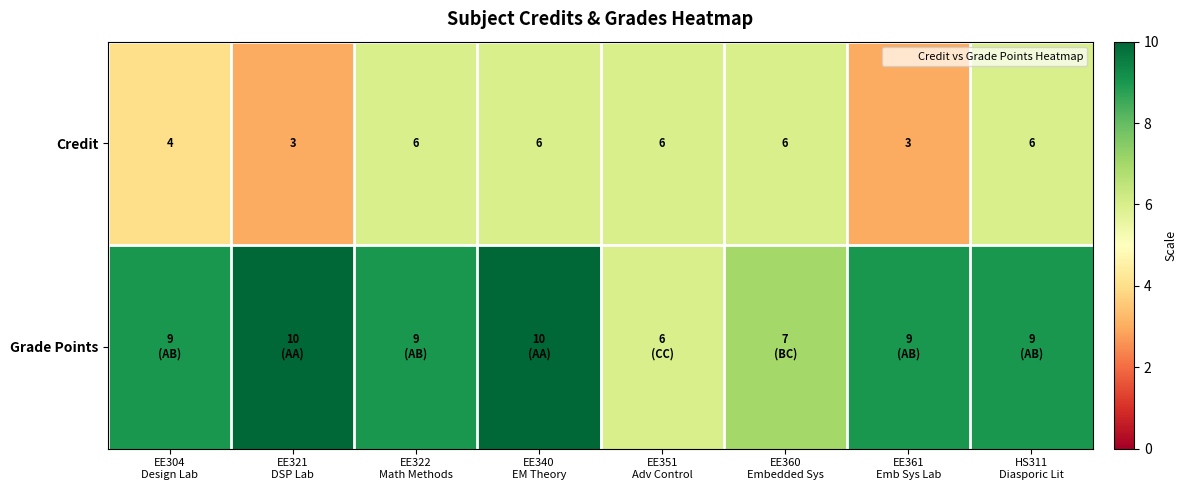

Read the Grade Points value at HS311 Diasporic Lit.

9